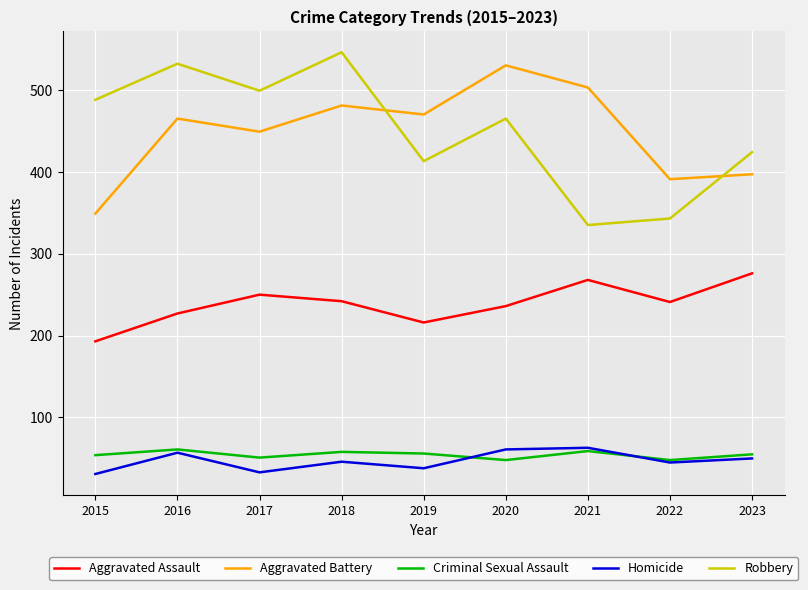

What value does the Robbery series have at 2018, to the nearest 10?

550